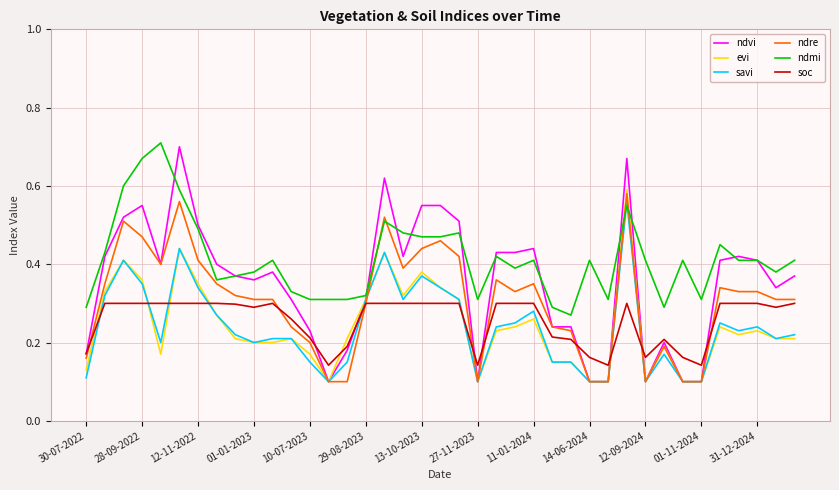

True or false: evi has more than 1 points higher than both neighbors.

True